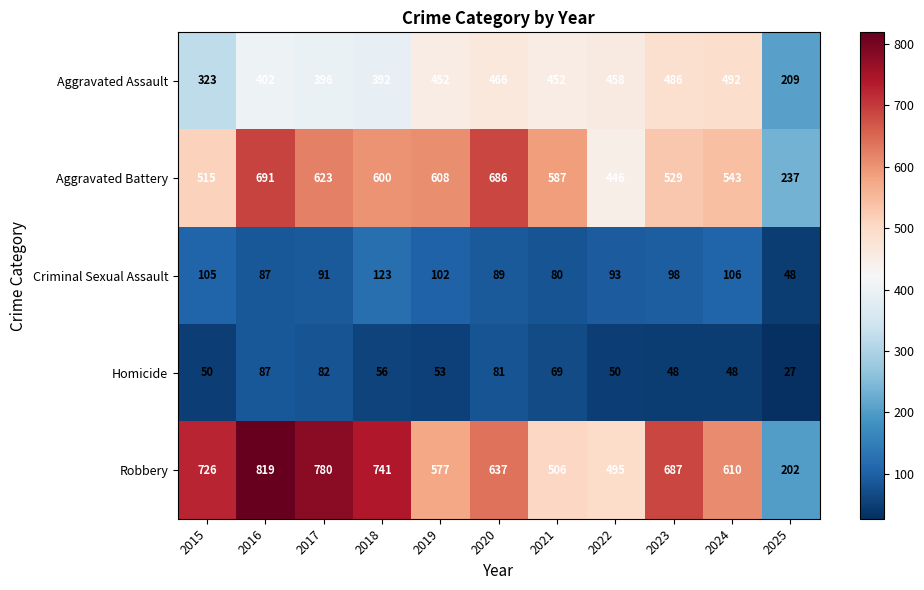

What is the total value across all series at 2019?

1792